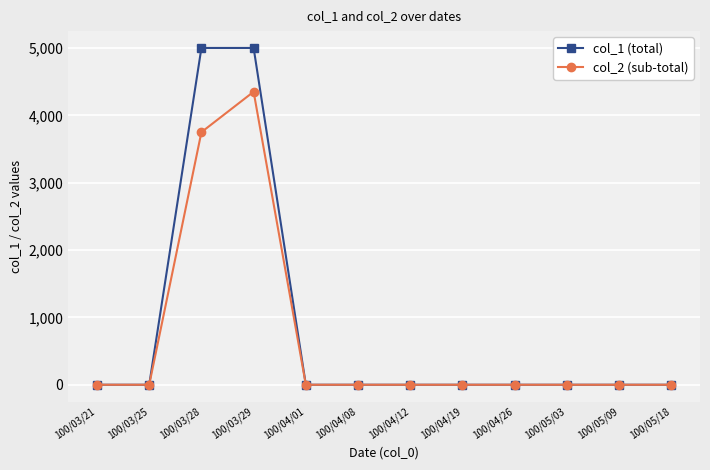

Where is the first local maximum for col_2 (sub-total)?

100/03/29